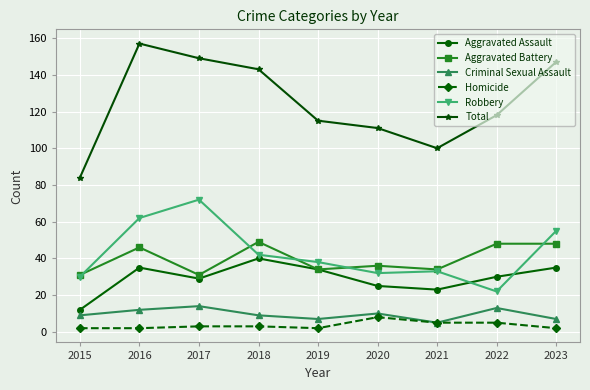

Which category has the highest value in the Total series?

2016